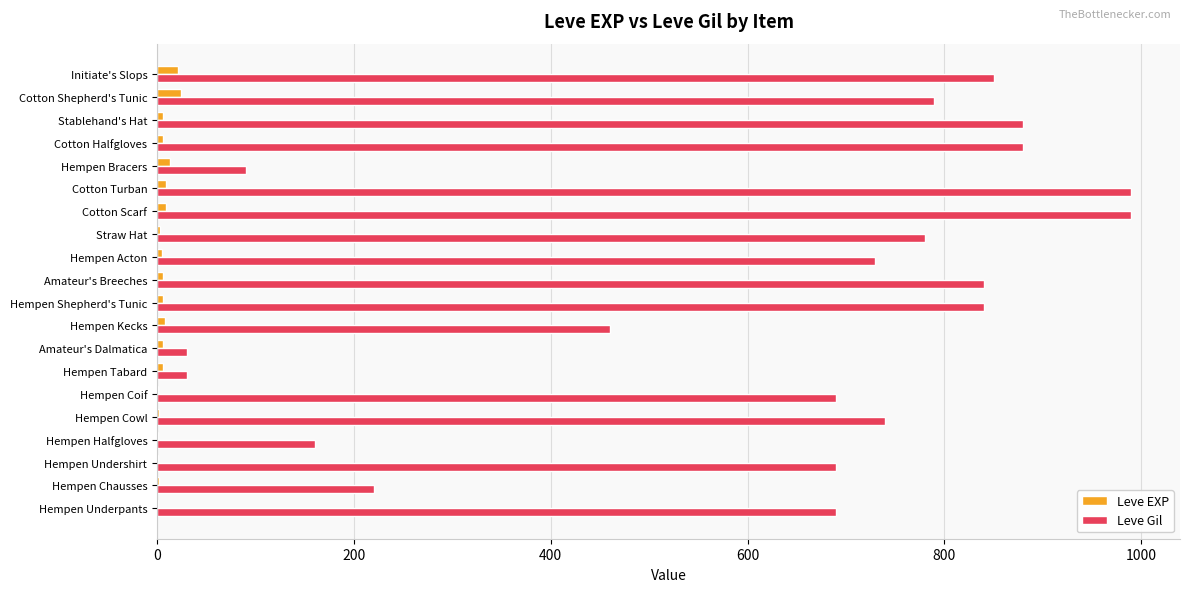

At which label is Leve Gil closest to 510?

Hempen Kecks